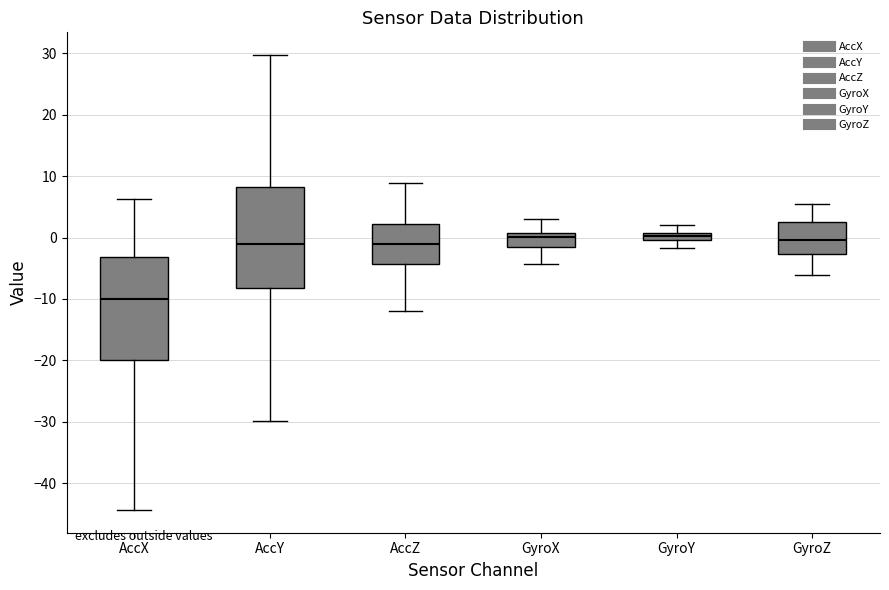

Where does the median line of the box for AccY sit on the y-axis? The values are not printed on the chart, so give them approximately, as read against the axis.

-1